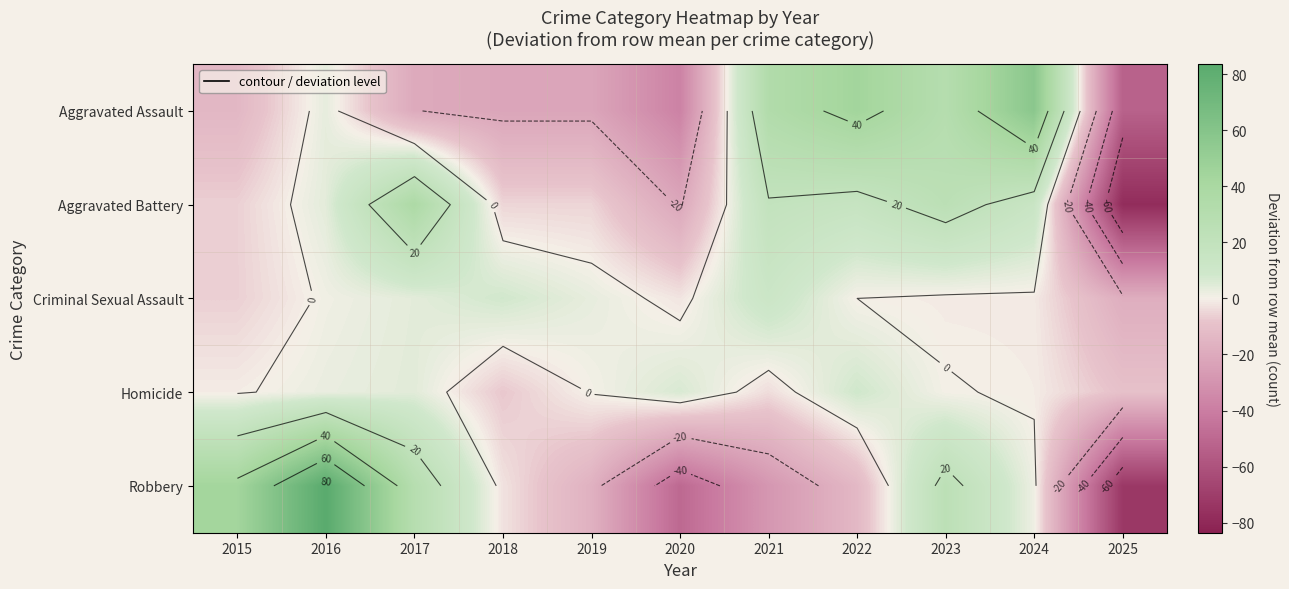

What is the approximate value of Aggravated Battery at 2018?

-5.0